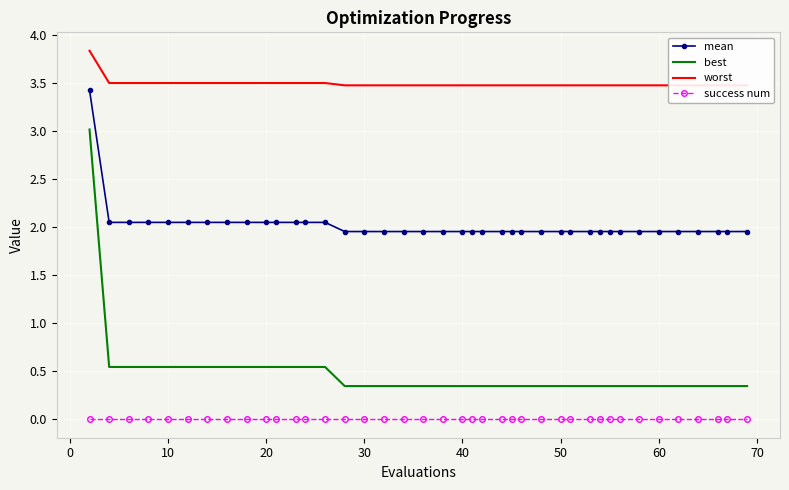

True or false: best and success num intersect in this chart.

False